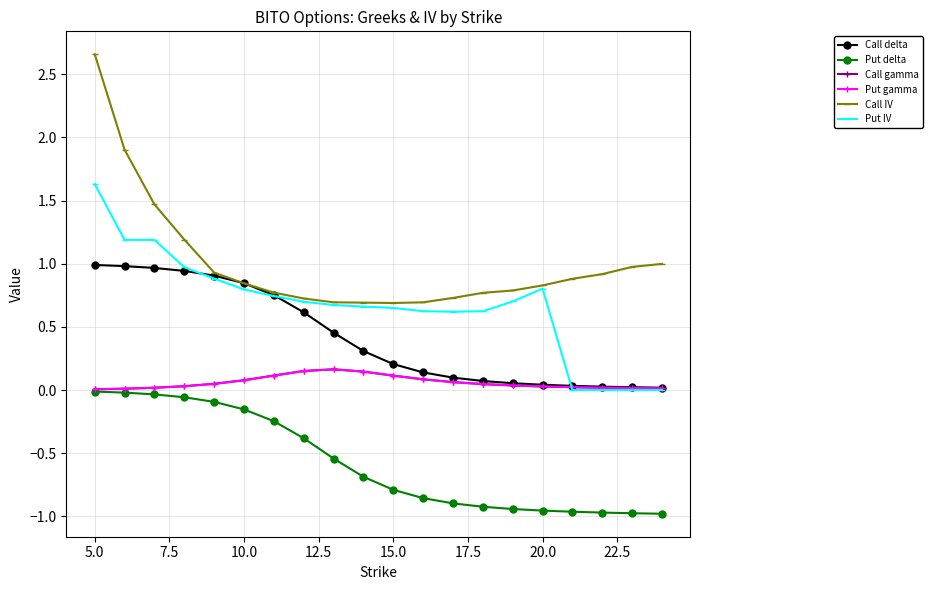

True or false: Call IV and Put delta intersect in this chart.

False